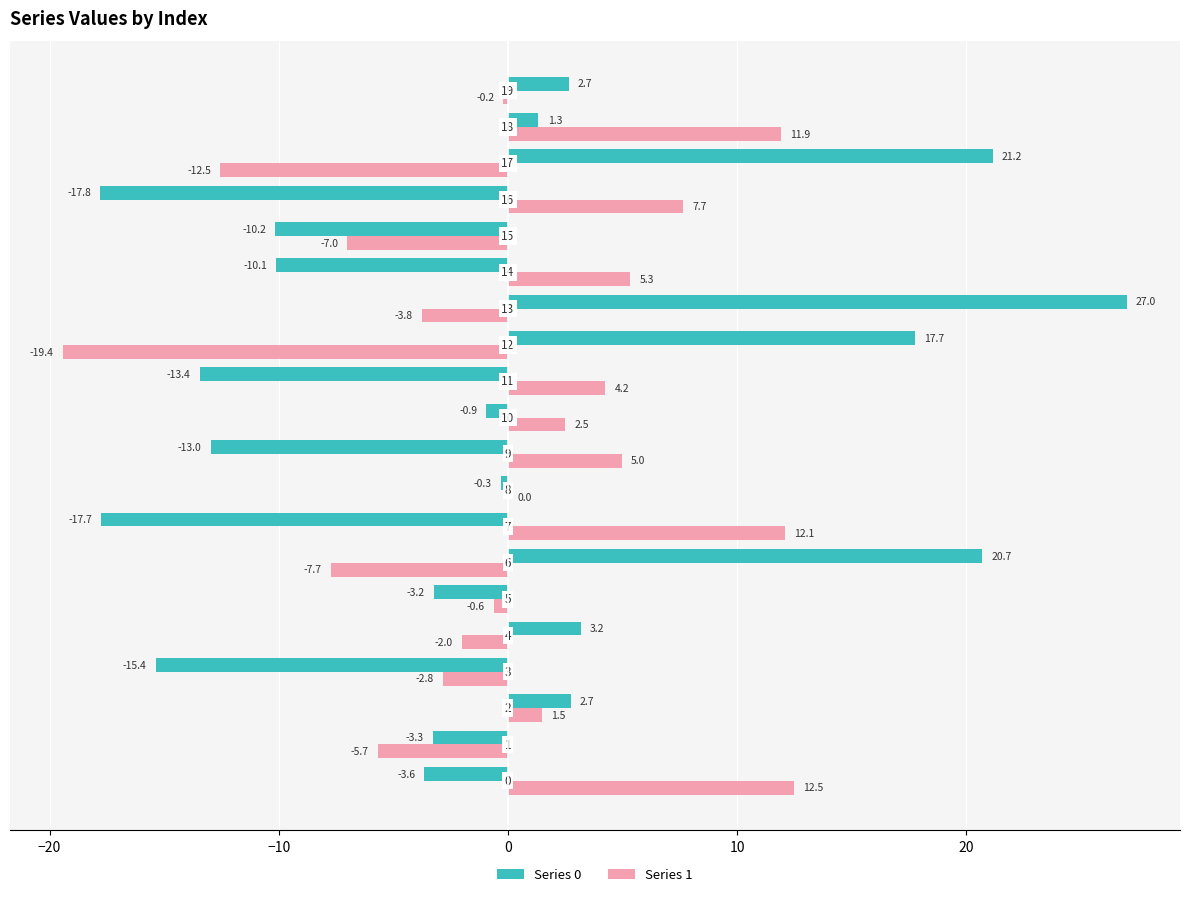

Which series has the largest total across all categories?

Series 1